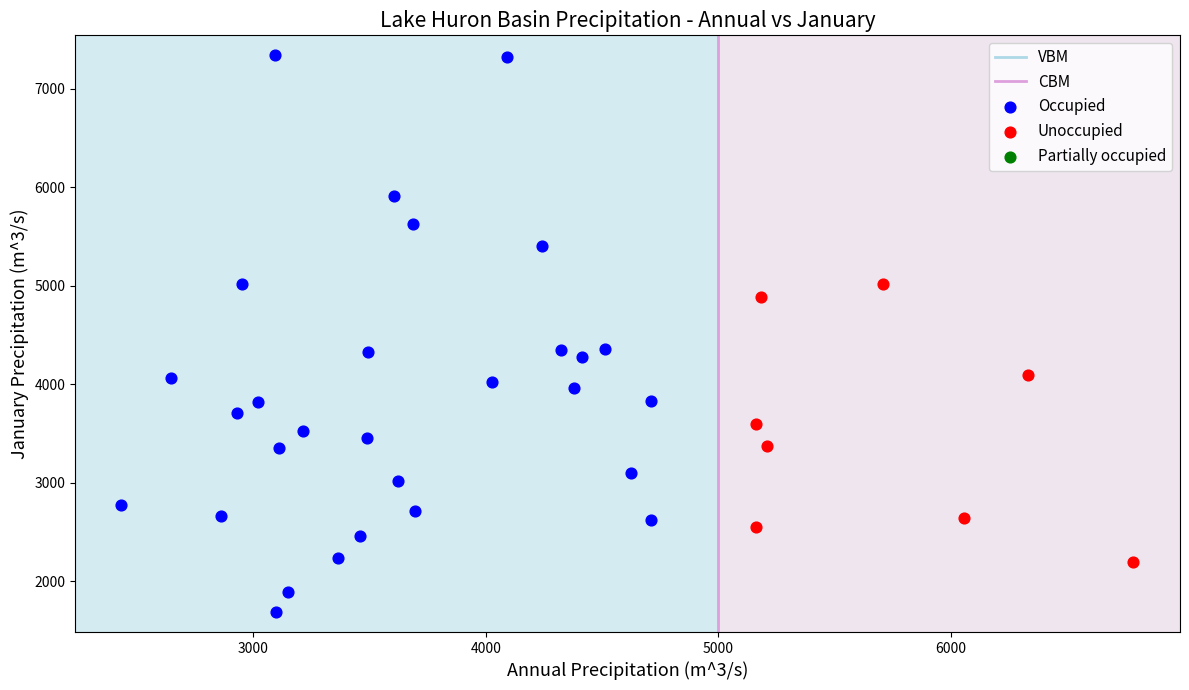

Which series contains the lowest Y value?

Occupied